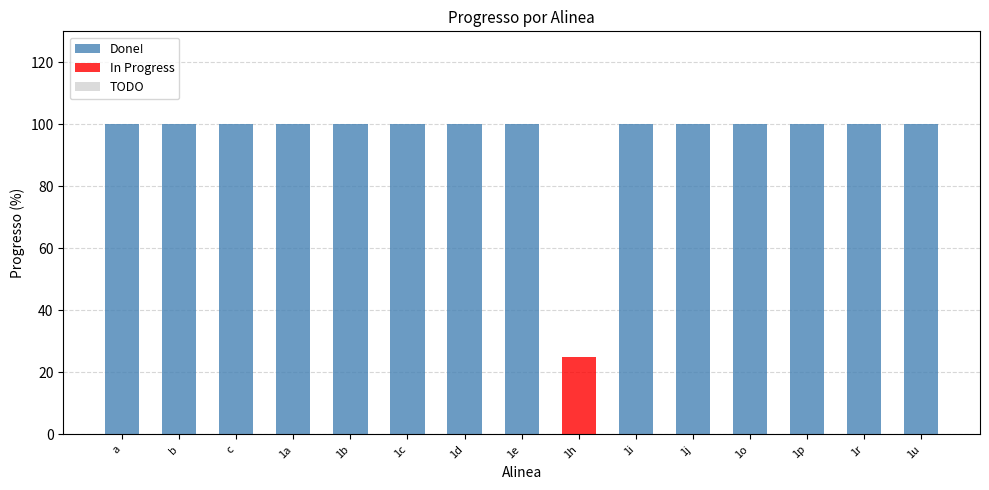

How many bars are there in each group?

3